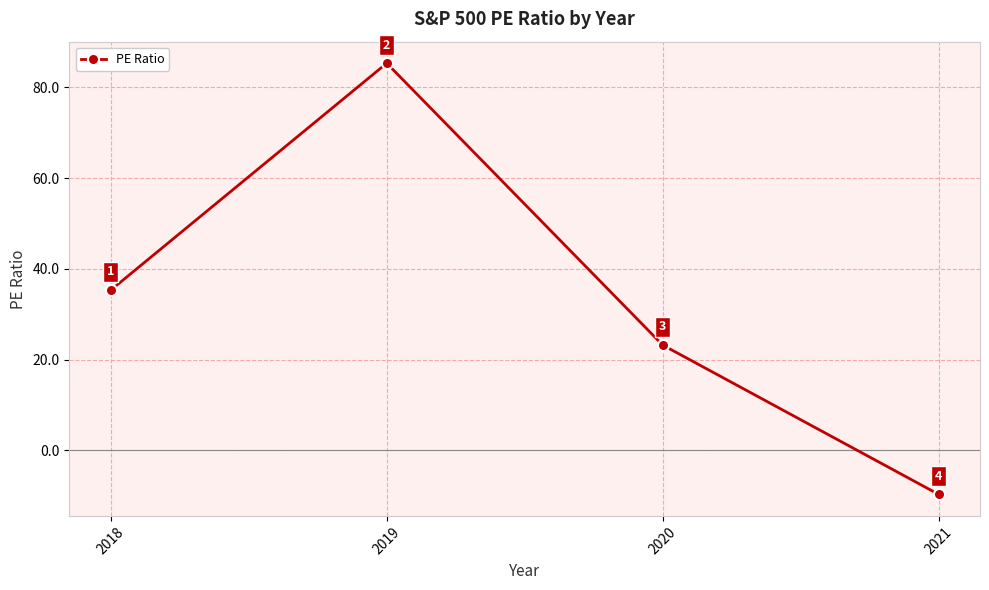

How many values are above zero?

3